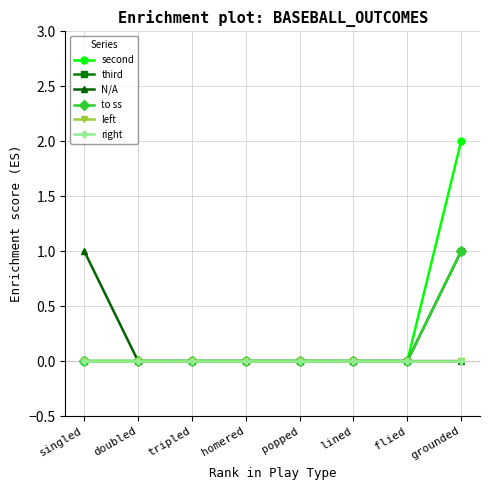

Is it true that right equals 0 at popped?

True